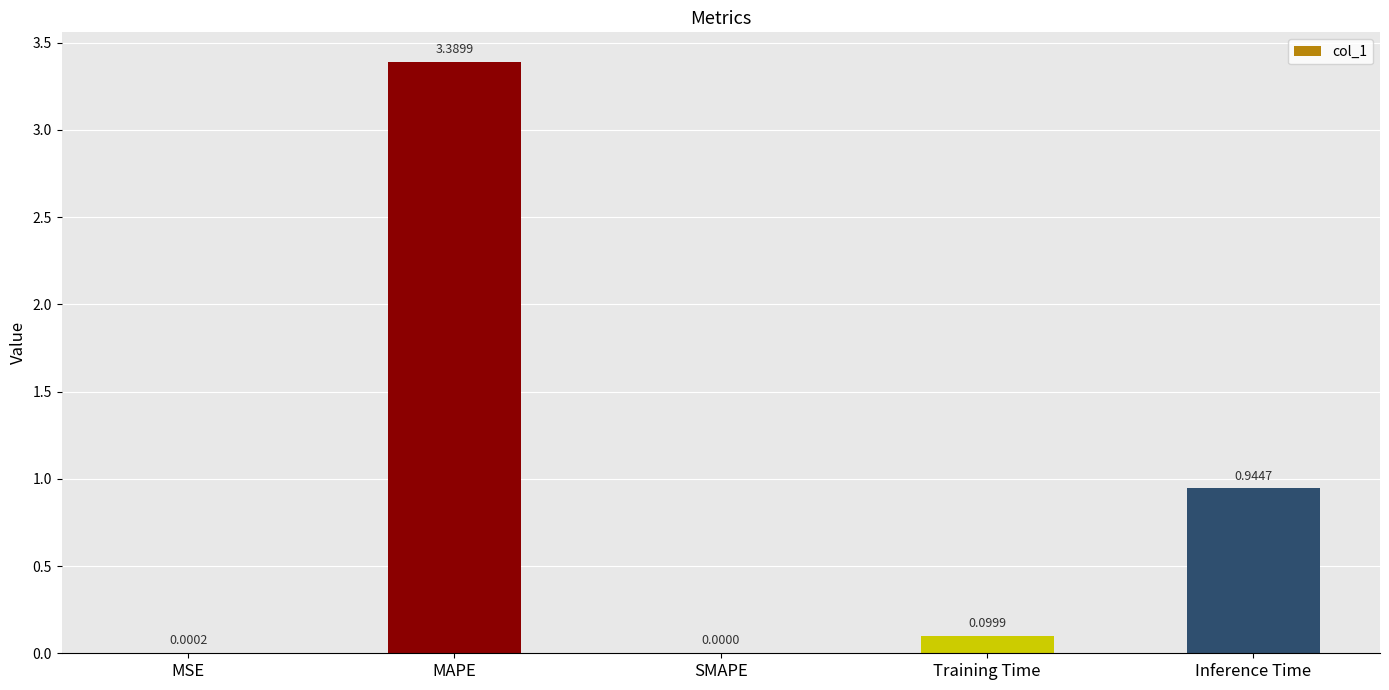

Which category has the highest value across all series?

MAPE